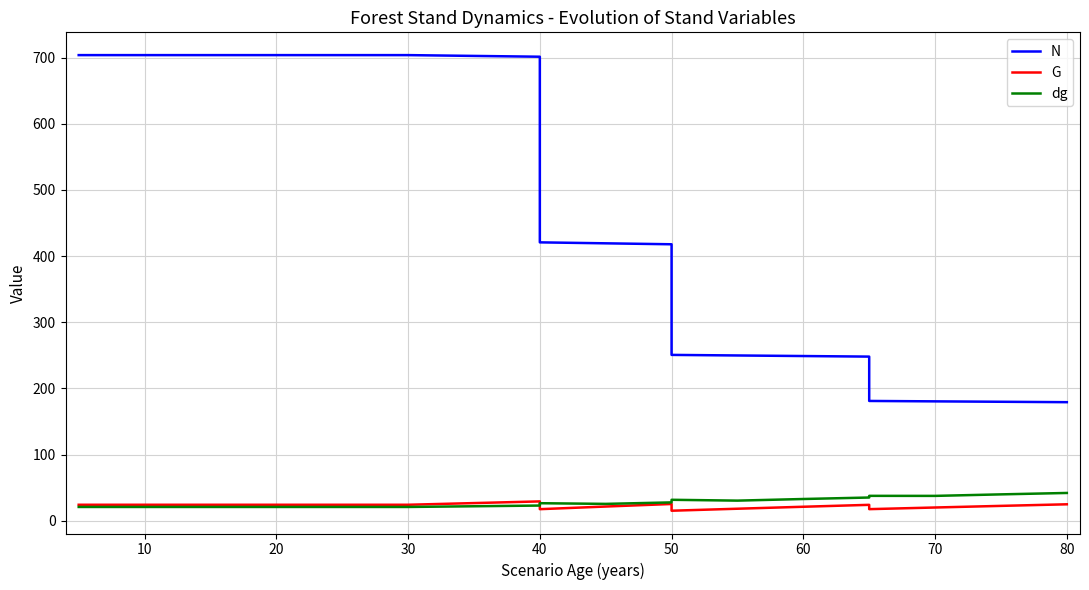

At how many categories does at least one series exceed 260?

11